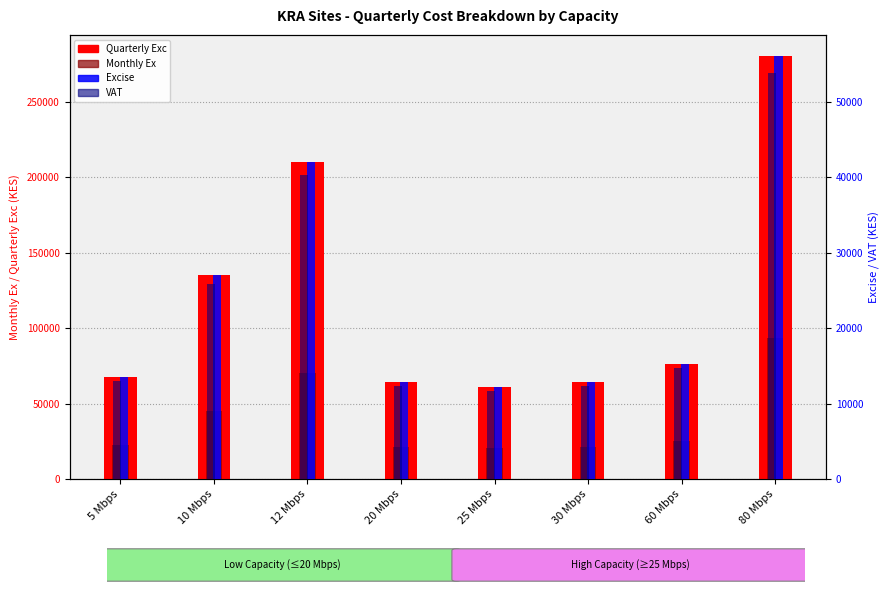

Read the Quarterly Exc value at 60 Mbps.

76318.2